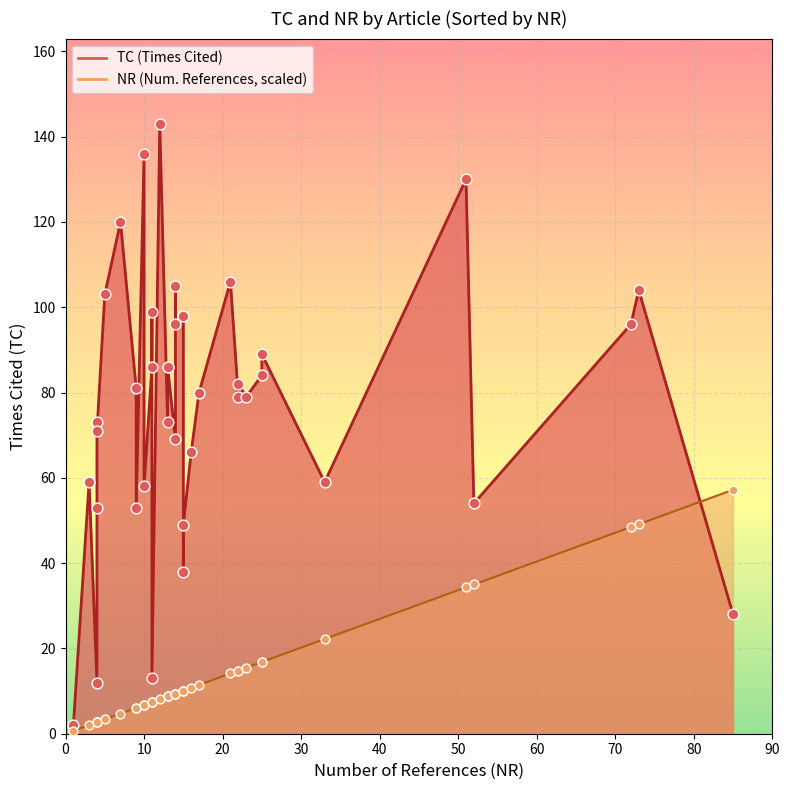

Which series has the widest spread of Y values?

TC